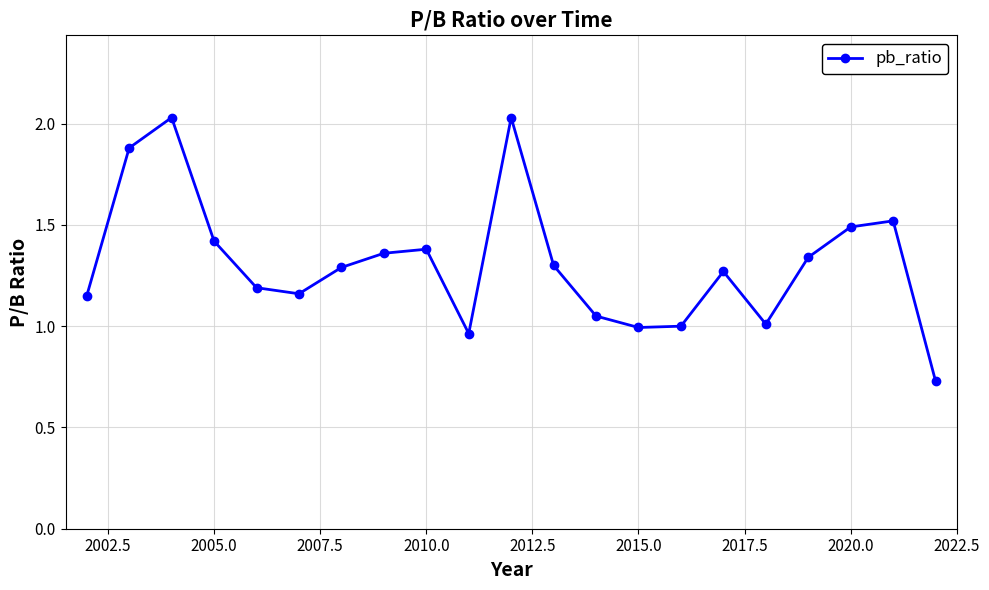

True or false: the data has more than 2 interior local peaks.

True